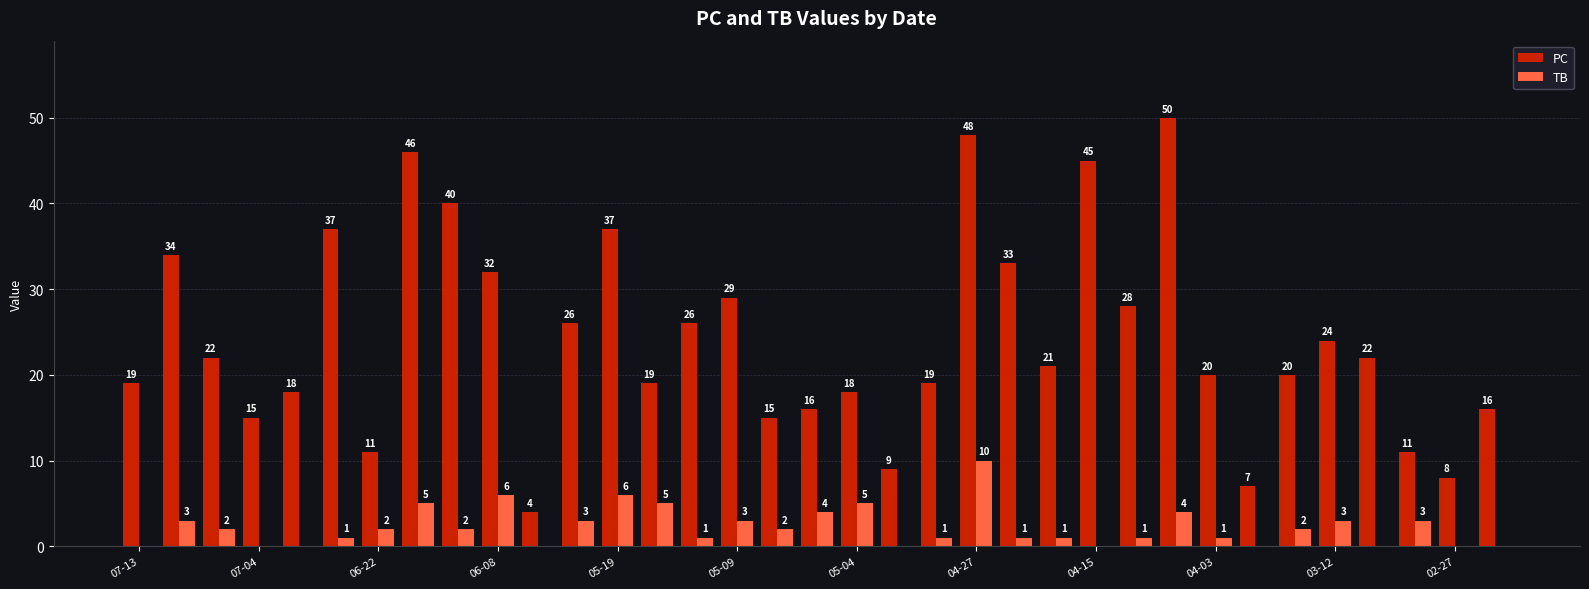

What are all the series names shown in the legend?

PC, TB